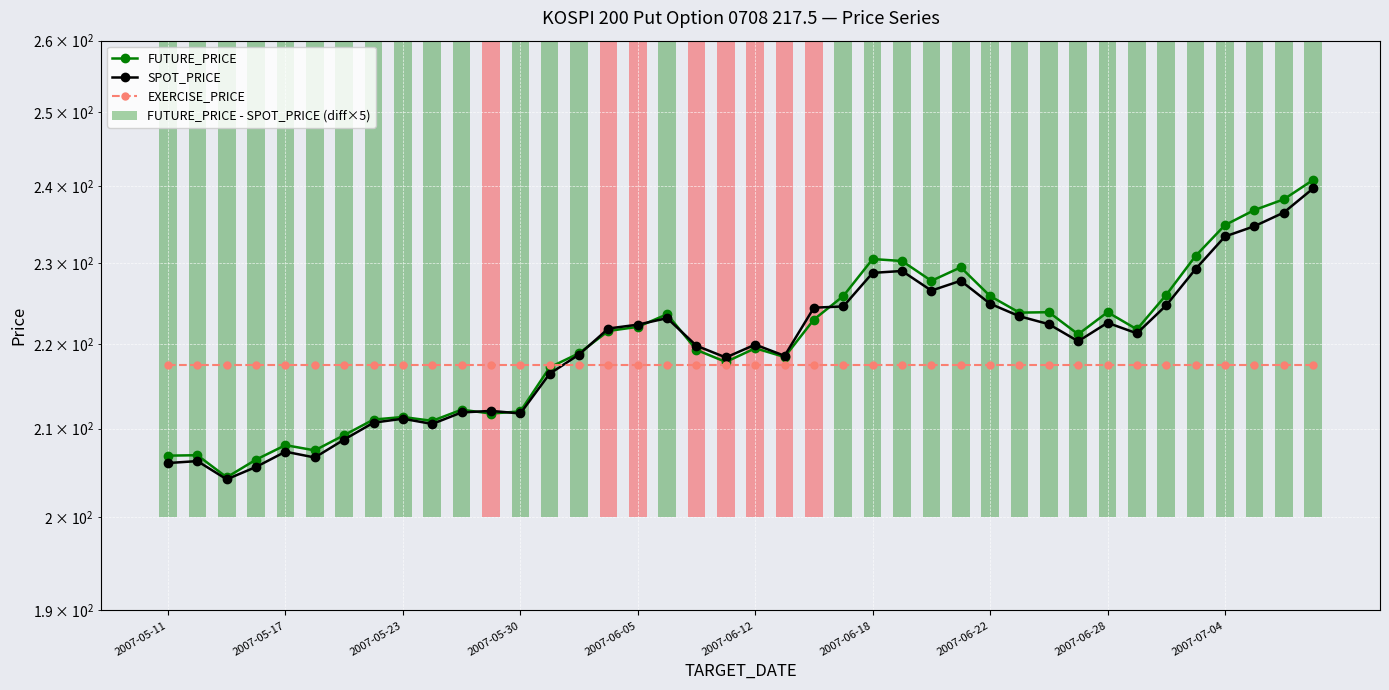

What is the average value of the FUTURE_PRICE - SPOT_PRICE (diff×5) series?

204.2